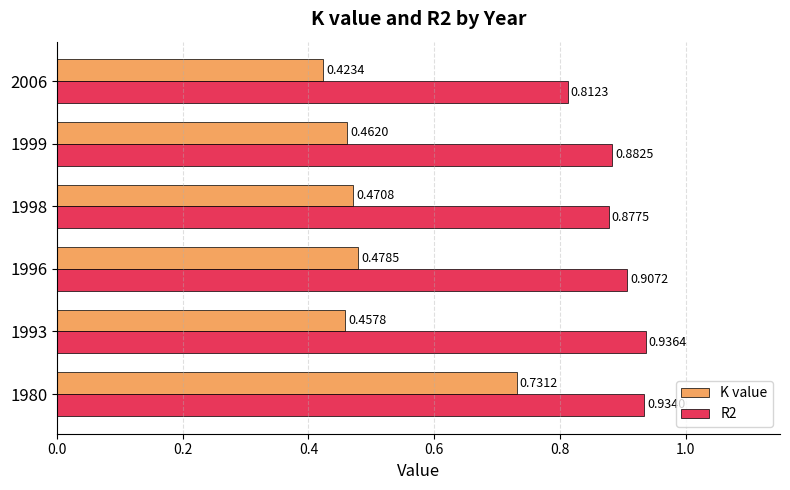

What is the total value across all series at 1993?

1.4